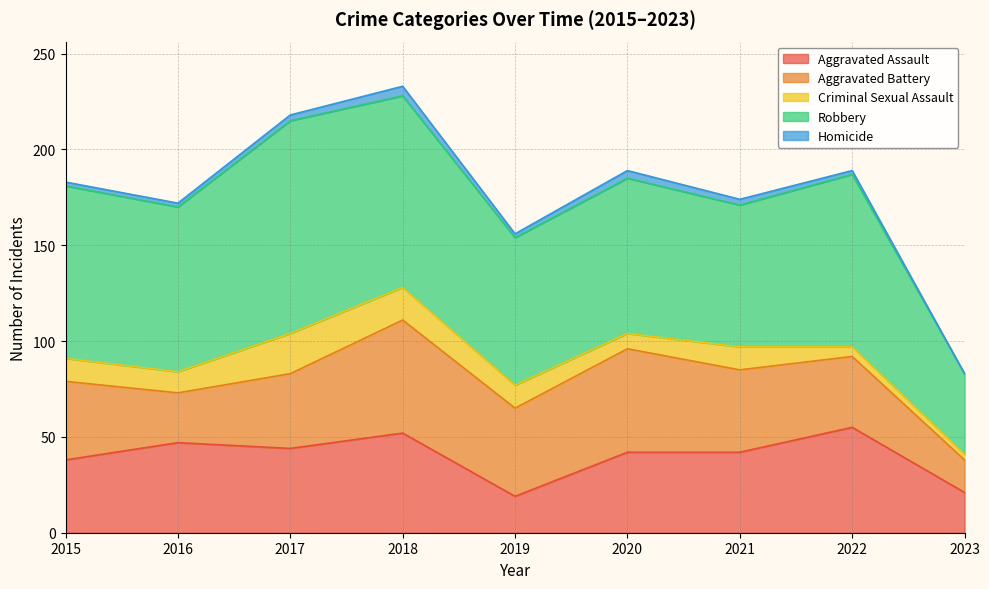

List the series in order of their peak value, lowest first.

Homicide, Criminal Sexual Assault, Aggravated Assault, Aggravated Battery, Robbery